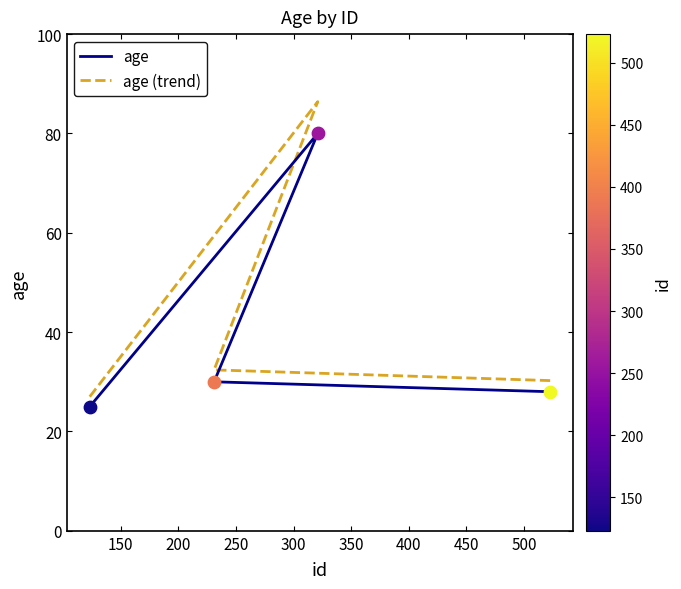

Is the value of age (trend) at 250 greater than the value of age at 150?

No